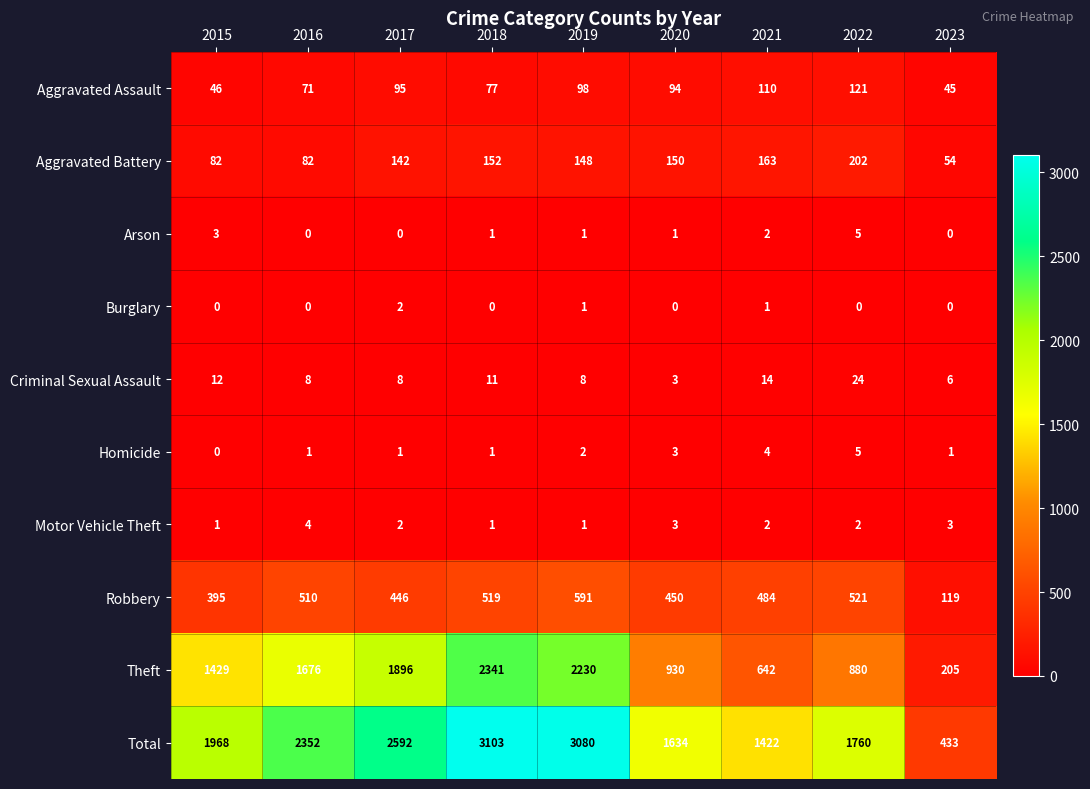

The Aggravated Assault series shows 169 at 2019. True or false?

False